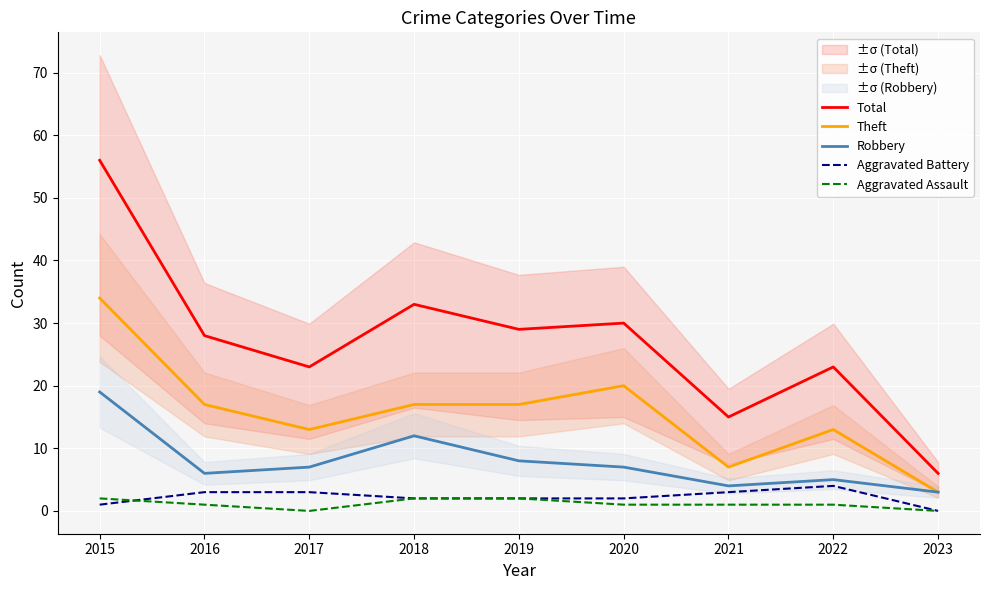

What are all the series names shown in the legend?

Total, Theft, Robbery, Aggravated Battery, Aggravated Assault